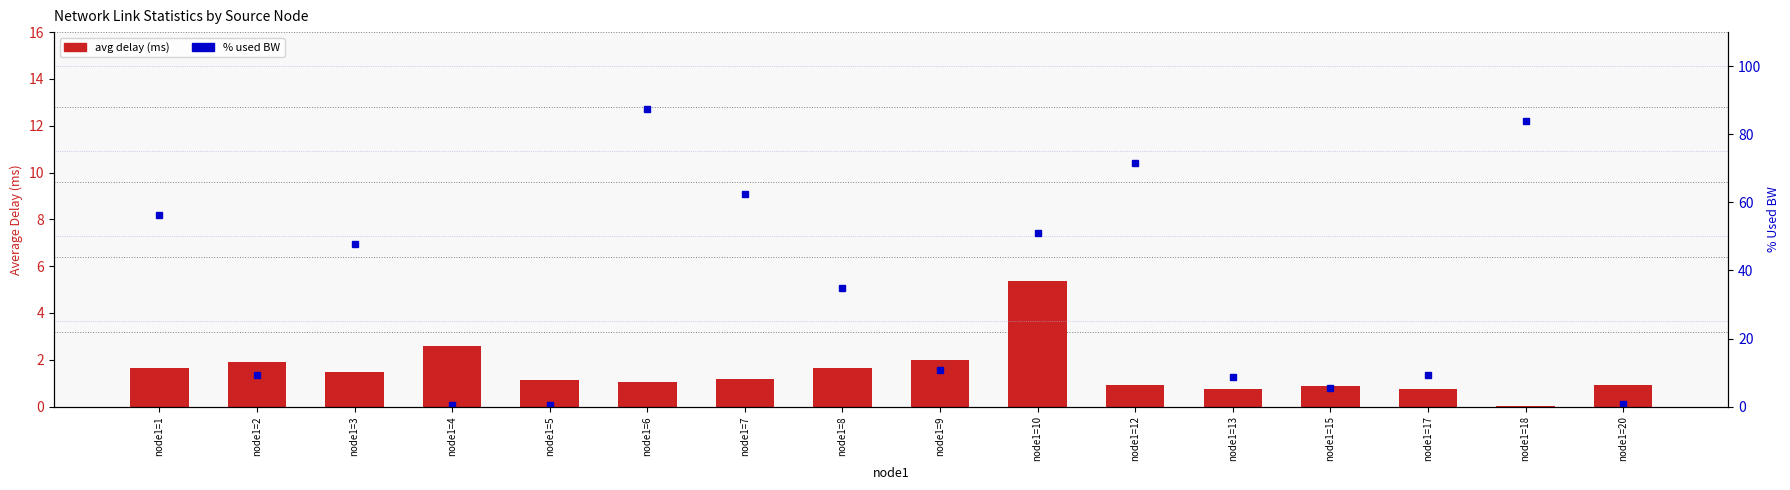

What is the difference between the second highest and second lowest values in the % used BW series?

83.6